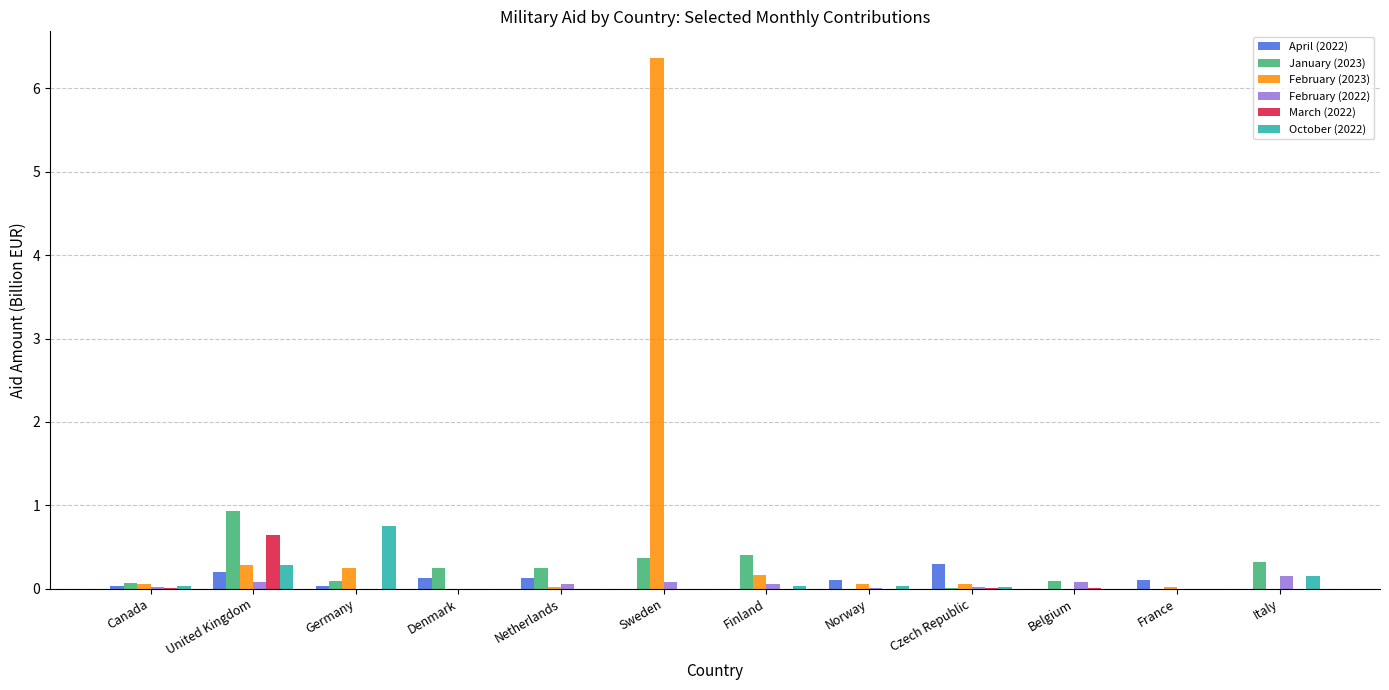

At which category is the sum across all series the highest?

Sweden